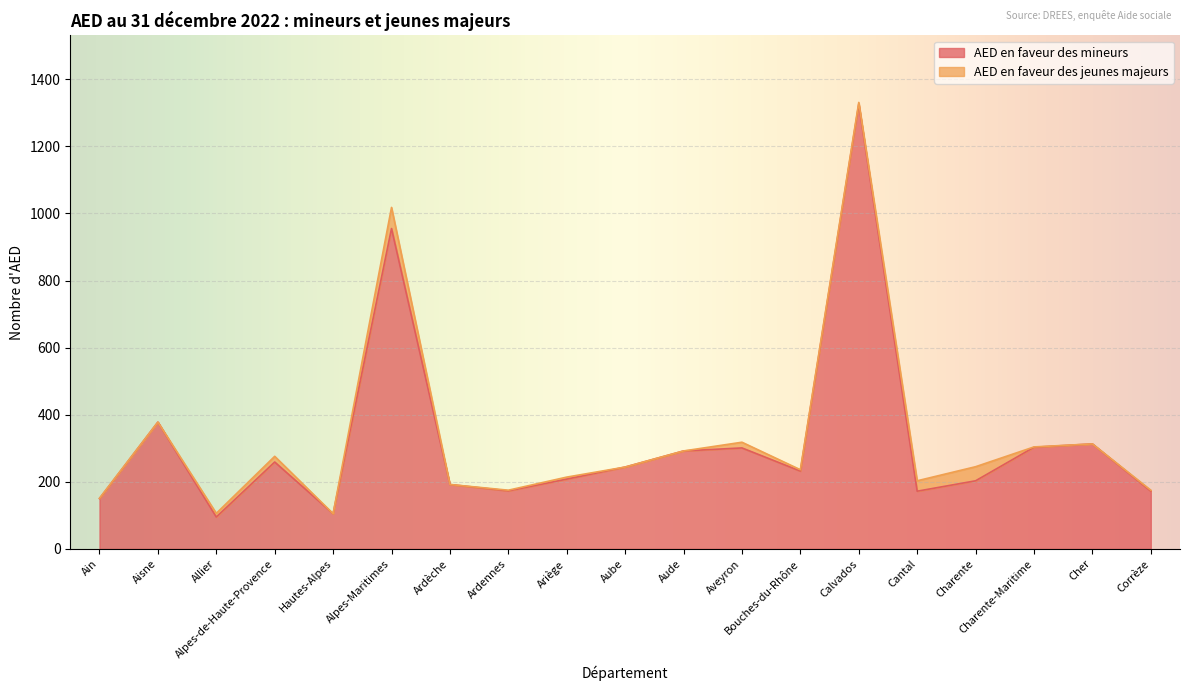

How many interior local valleys (lower than both neighbors) does the data have?

5